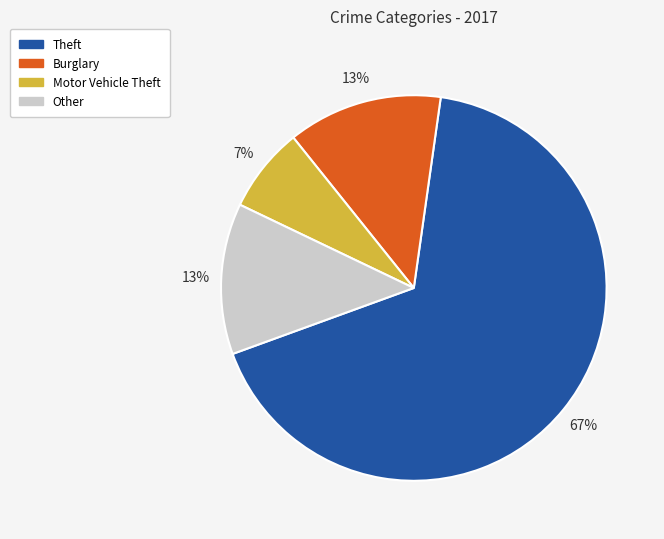

Is there a majority slice in this chart?

Yes